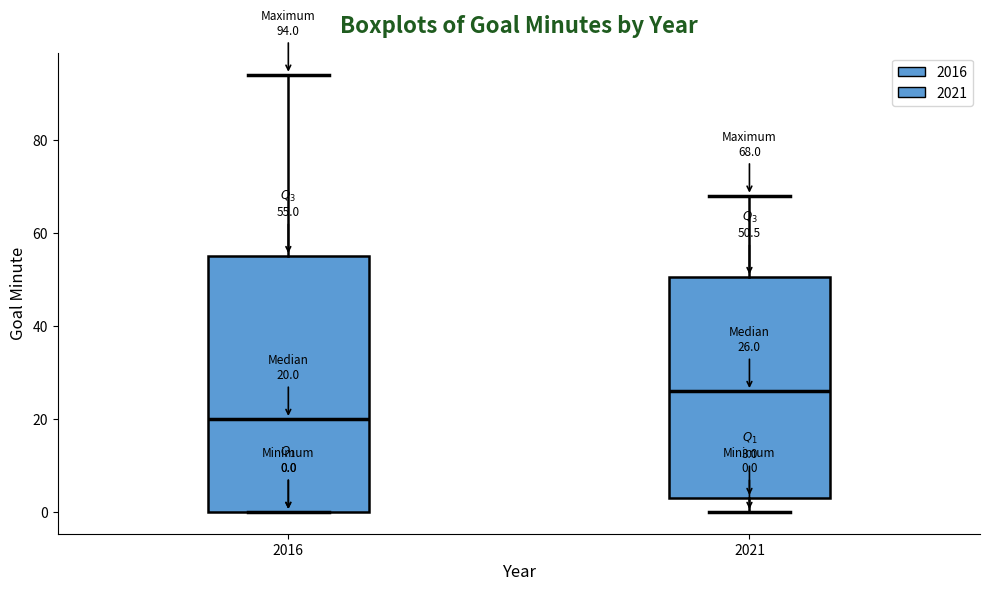

Which box's median line is the lowest?

2016